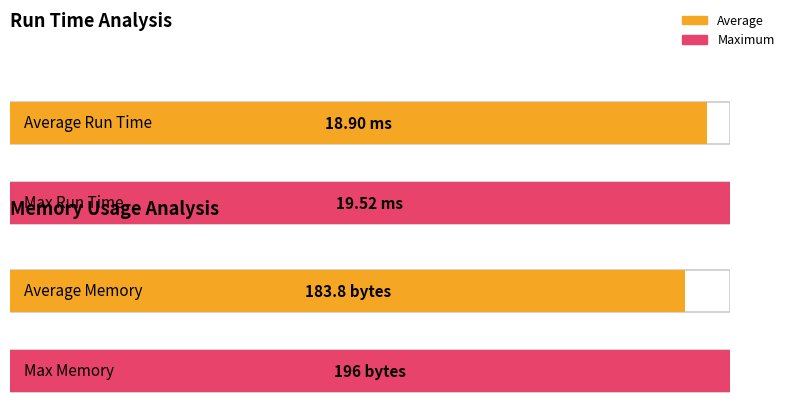

The Run Time (ms) series shows 30.6 at 1. True or false?

False